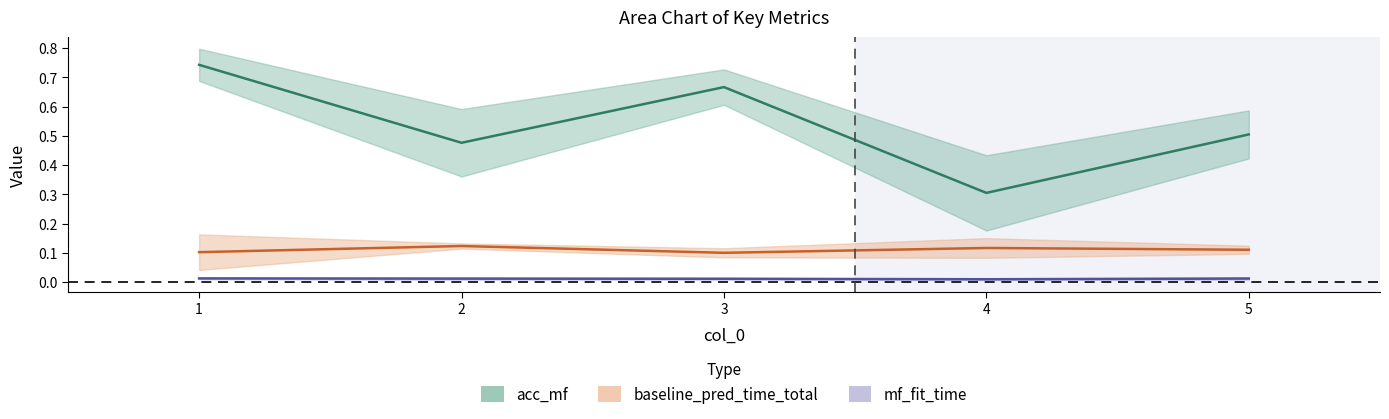

Where is the first local minimum for acc_mf?

2